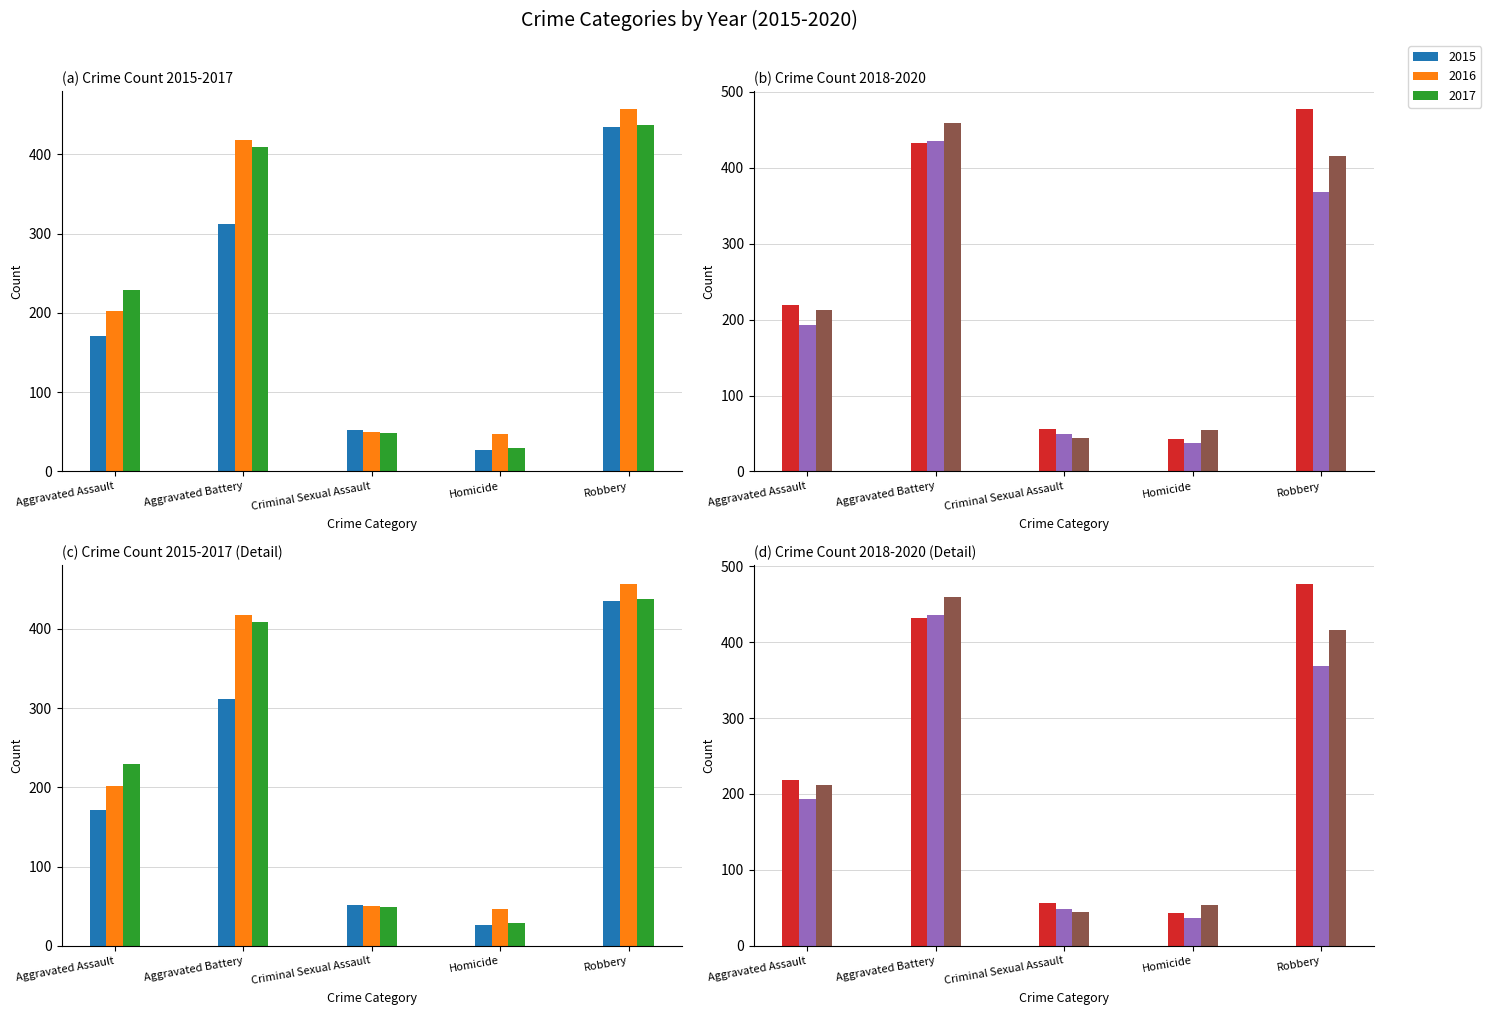

How many data points in 2015 are above 171?

2